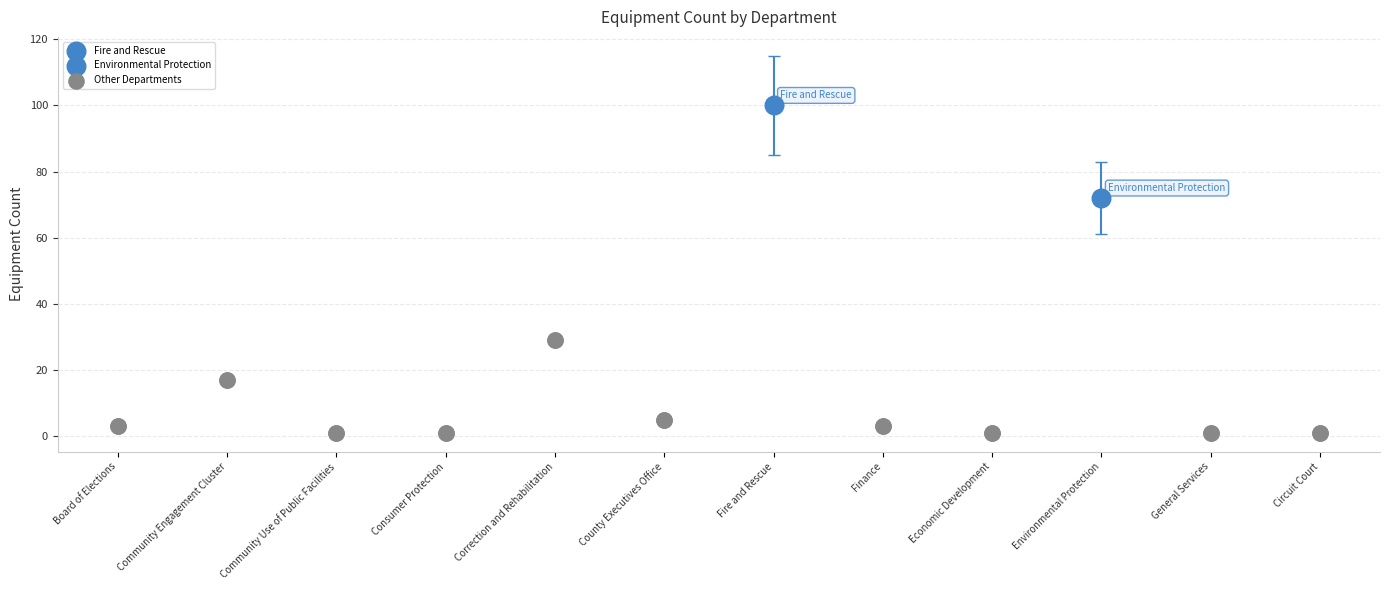

Which has a higher value, Finance or Circuit Court?

Finance